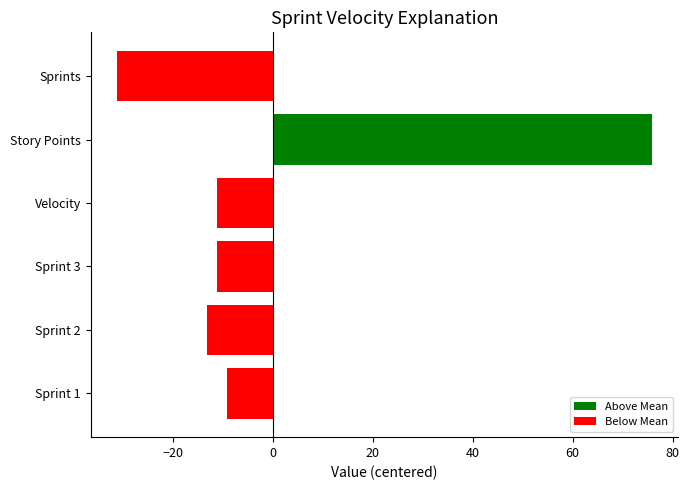

Count the number of values greater than -11.

2